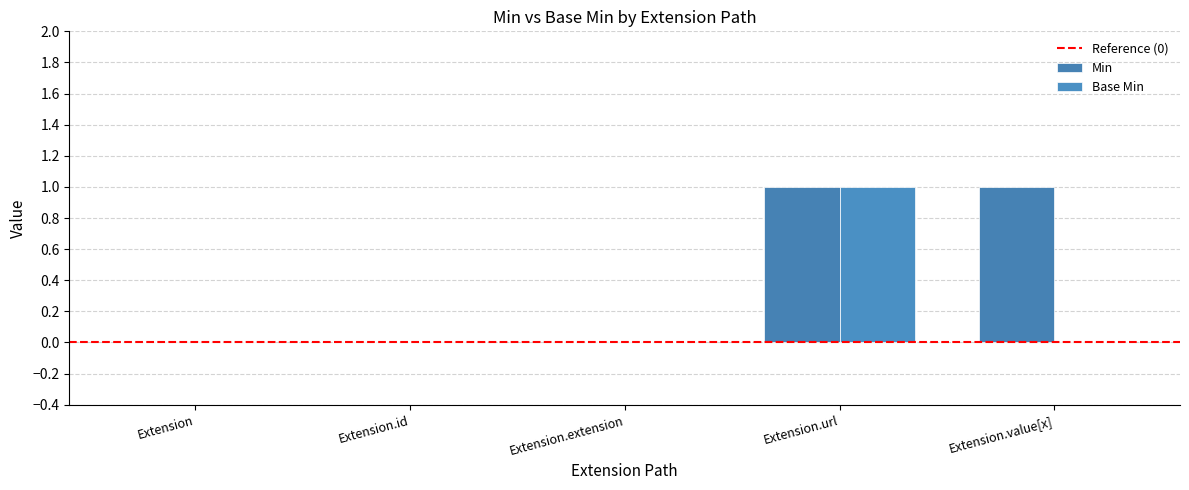

Is it true that Base Min equals 0 at Extension?

True